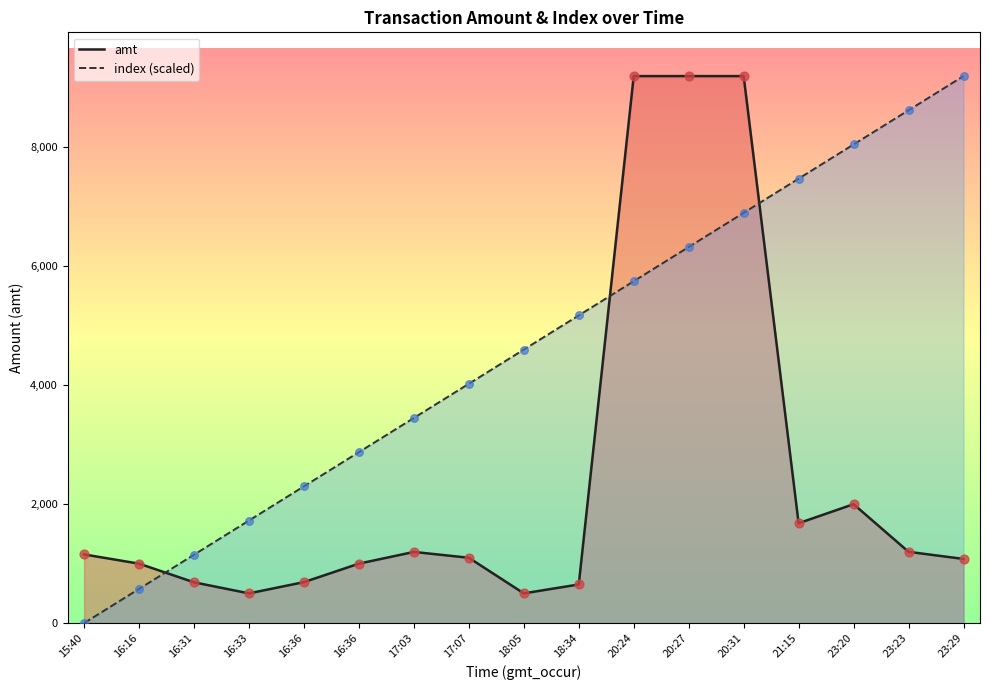

At how many categories does at least one series exceed 2345?

12